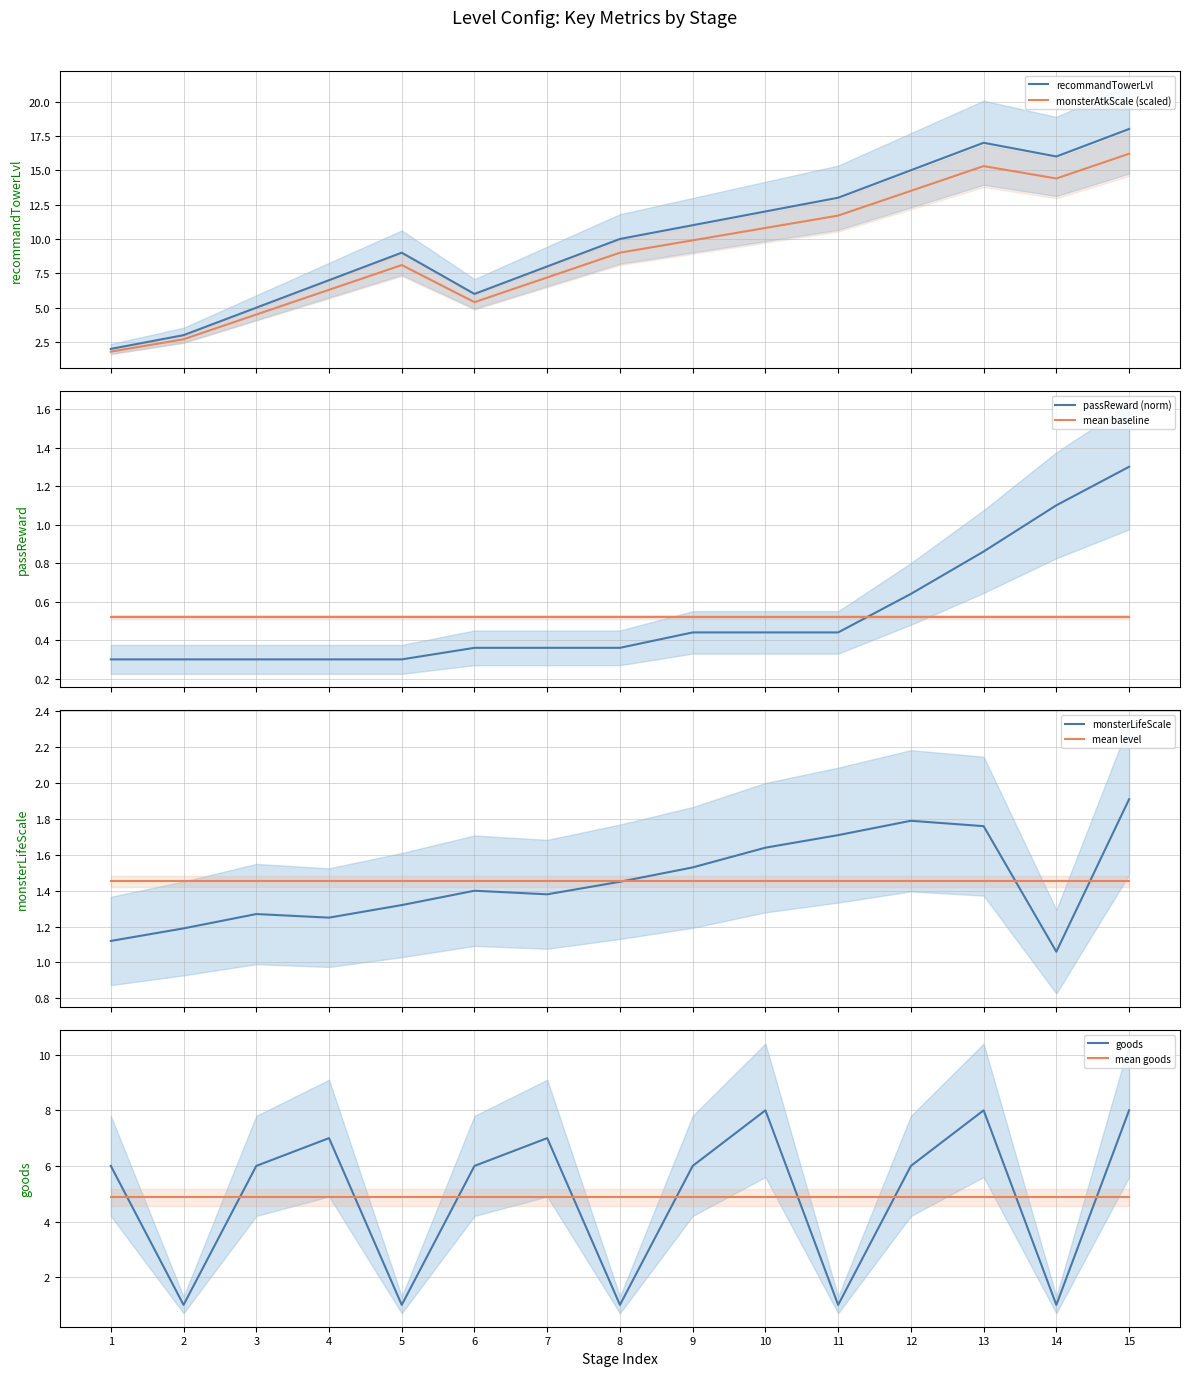

Reading left to right, transcribe all the data shown in this chart.

recommandTowerLvl: 1=2.0	2=3.0	3=5.0	4=7.0	5=9.0	6=6.0	7=8.0	8=10.0	9=11.0	10=12.0	11=13.0	12=15.0	13=17.0	14=16.0	15=18.0
passReward: 1=0.3	2=0.3	3=0.3	4=0.3	5=0.3	6=0.4	7=0.4	8=0.4	9=0.4	10=0.4	11=0.4	12=0.6	13=0.9	14=1.1	15=1.3
monsterLifeScale: 1=1.1	2=1.2	3=1.3	4=1.2	5=1.3	6=1.4	7=1.4	8=1.4	9=1.5	10=1.6	11=1.7	12=1.8	13=1.8	14=1.1	15=1.9
goods: 1=6.0	2=1.0	3=6.0	4=7.0	5=1.0	6=6.0	7=7.0	8=1.0	9=6.0	10=8.0	11=1.0	12=6.0	13=8.0	14=1.0	15=8.0